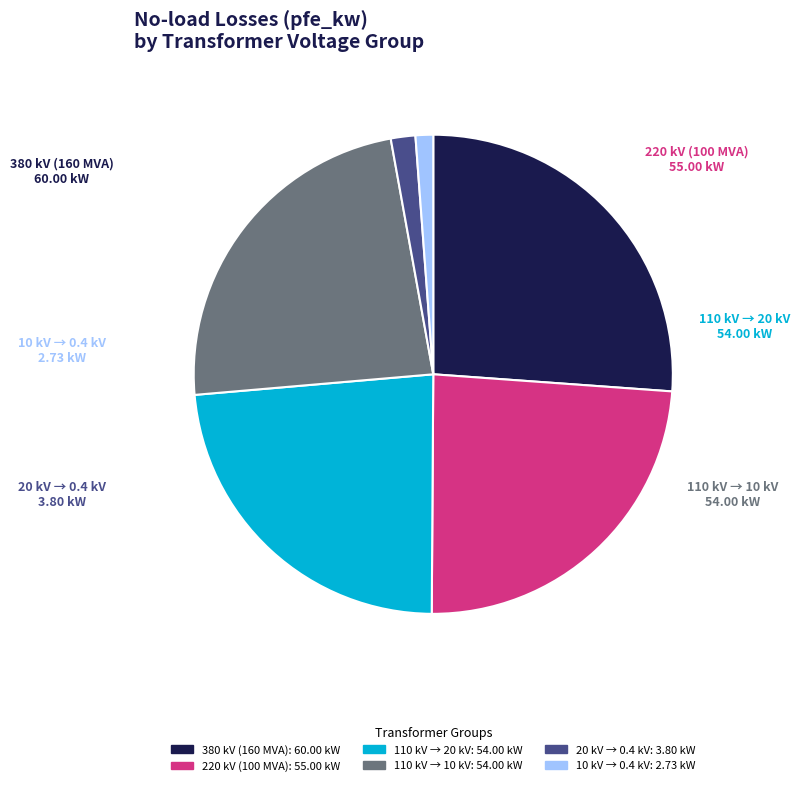

Does any single category account for the majority?

No